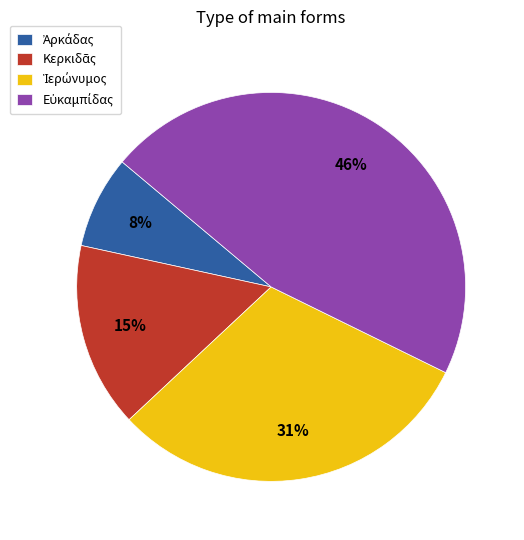

Does any single category account for the majority?

No